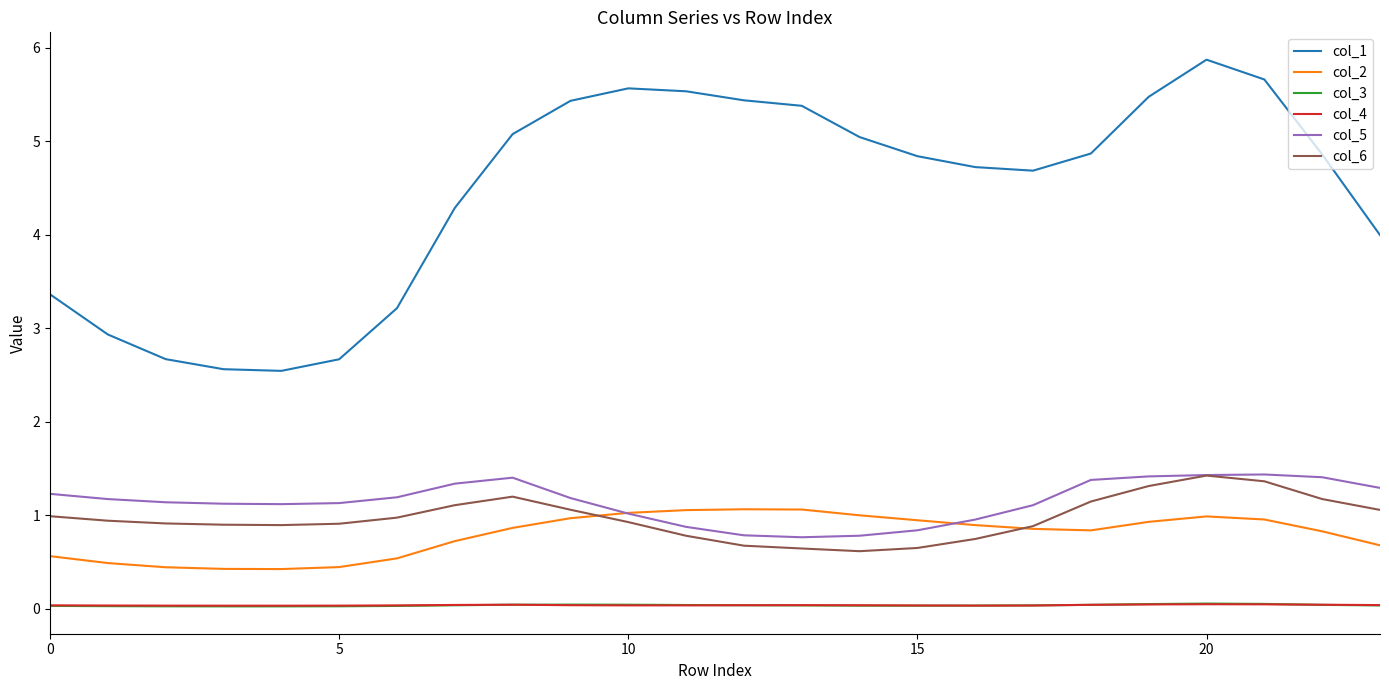

What is the difference between the maximum and minimum values in the col_2 series?

0.6